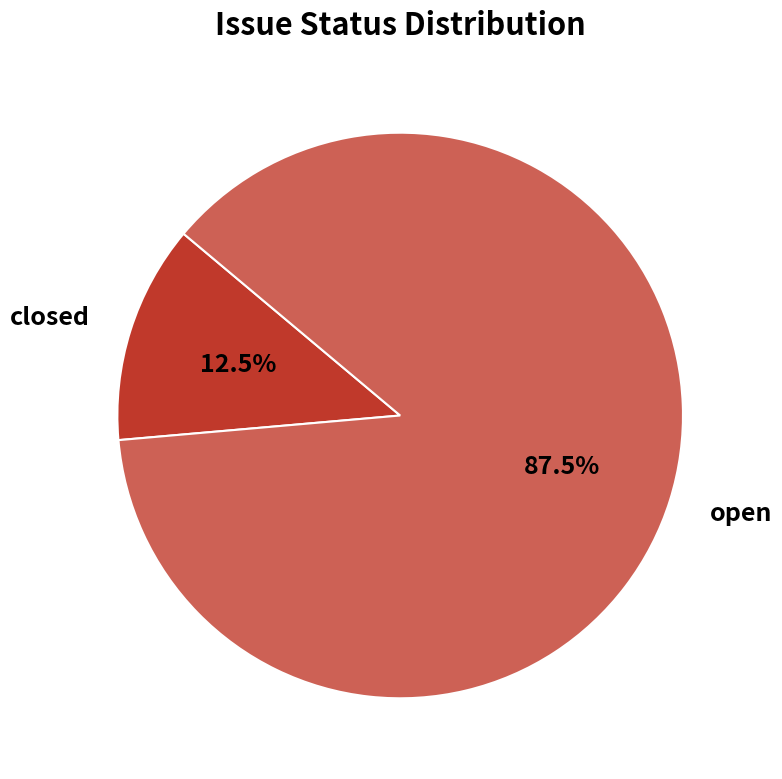

Between closed and open, which is larger?

open